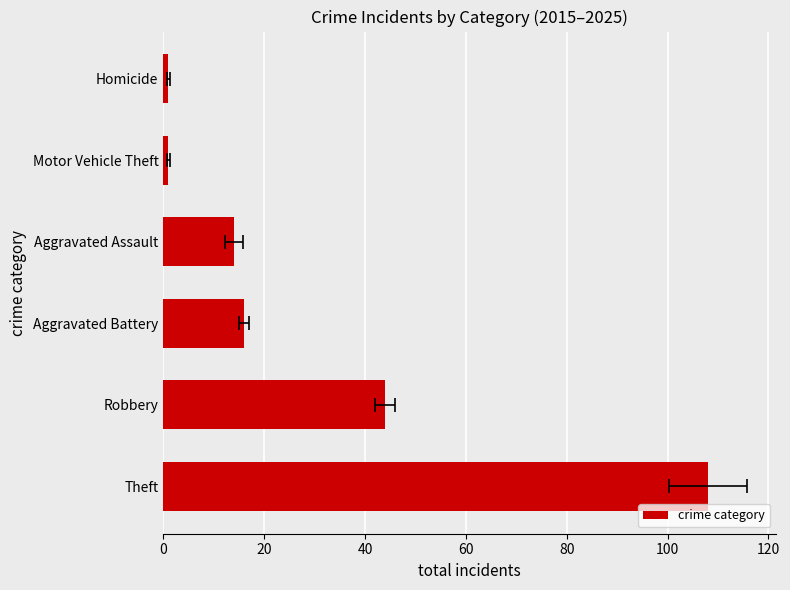

How many values are below 16?

3